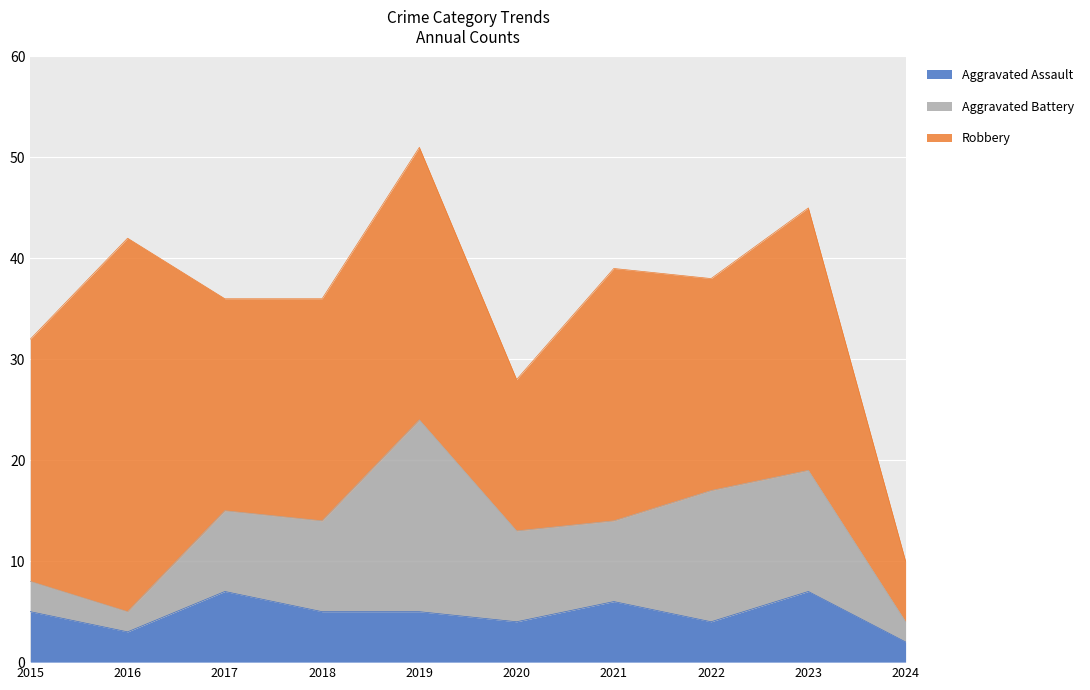

What is the greatest value displayed?

37